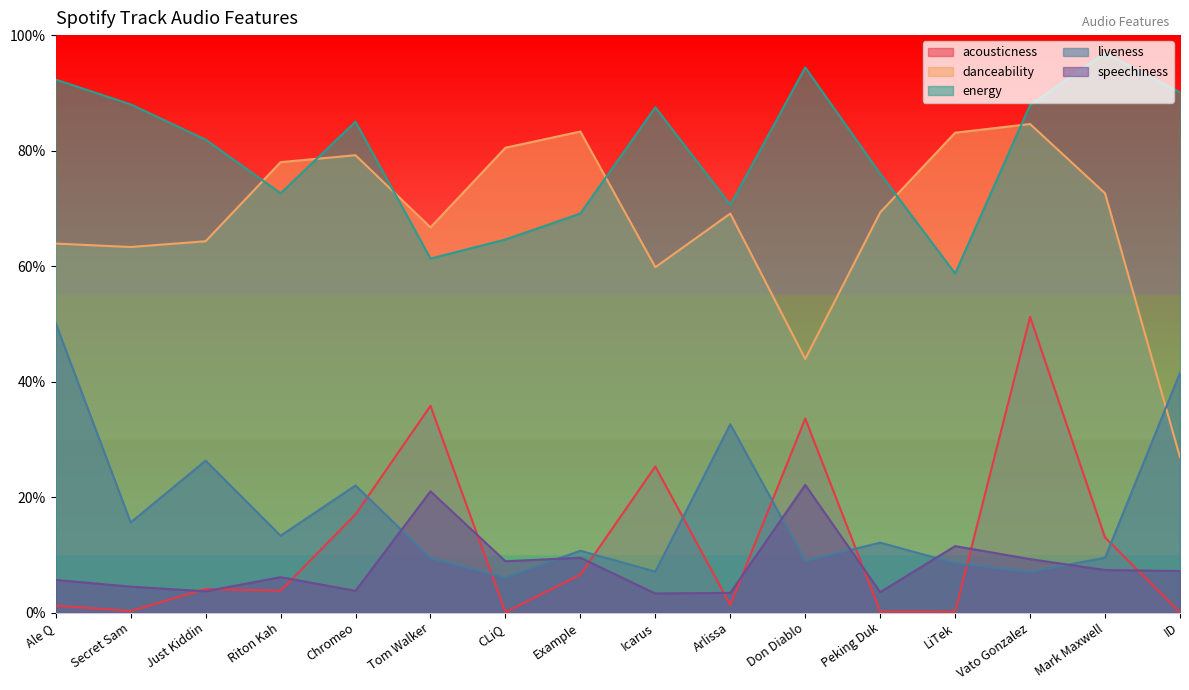

What is the minimum value for energy?

0.6